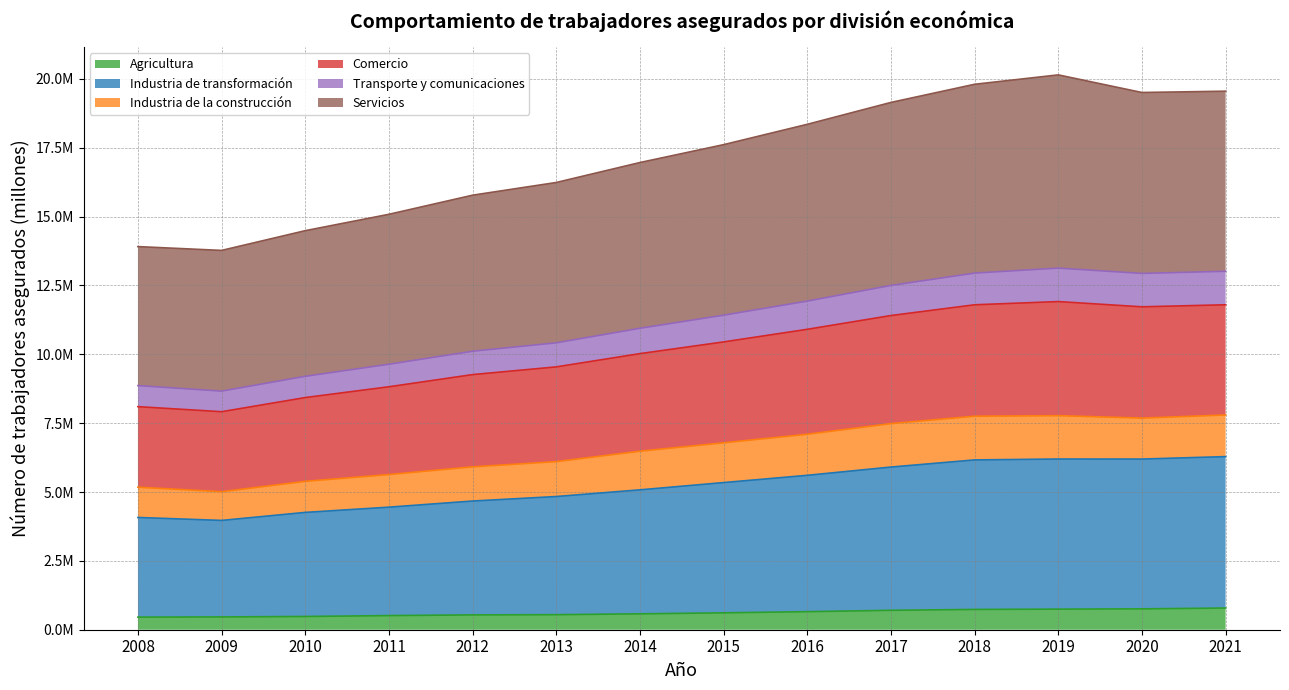

Where is the first local maximum for Industria de transformación?

2019